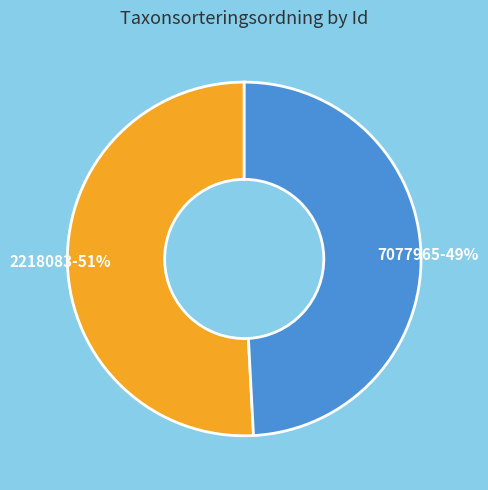

Does any single category account for the majority?

Yes